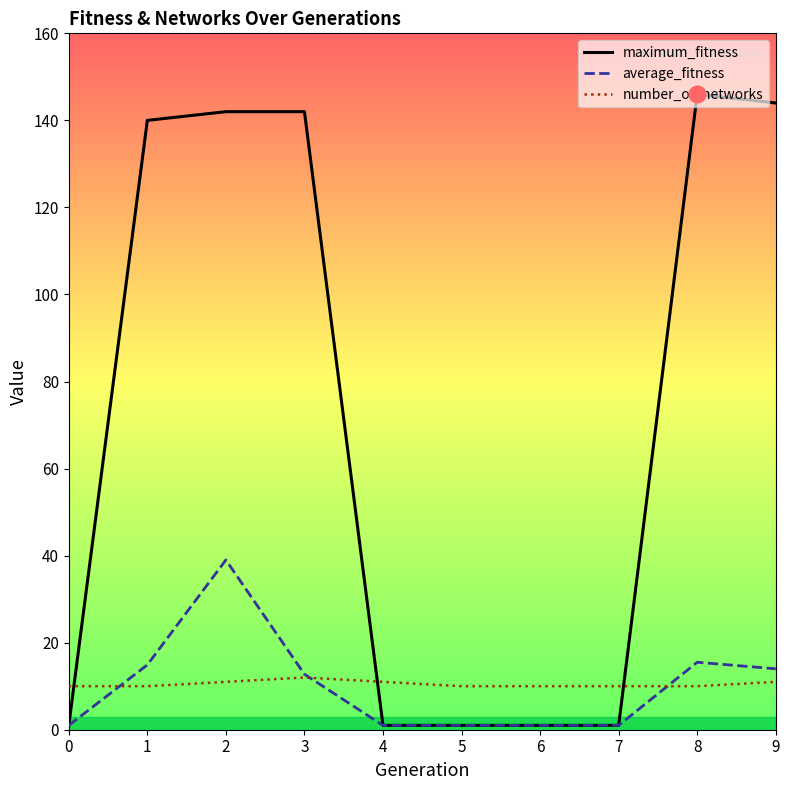

Between 7 and 9, which series saw the biggest shift?

maximum_fitness